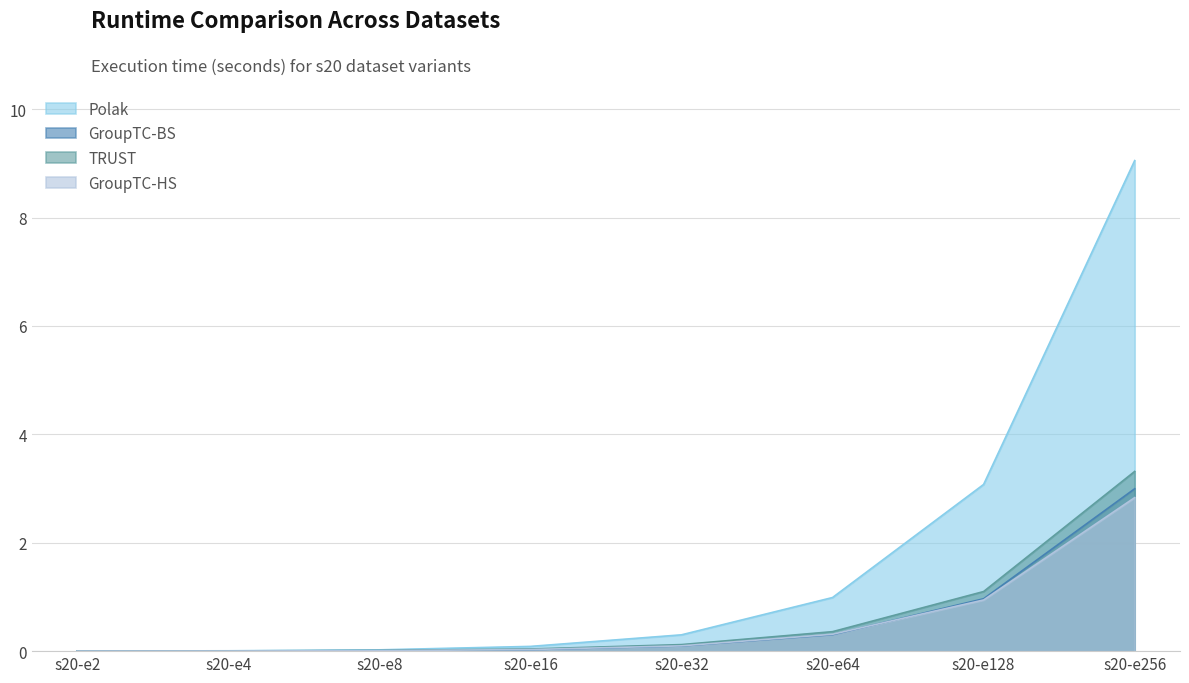

Rank the series at s20-e256 from lowest to highest value.

GroupTC-HS, GroupTC-BS, TRUST, Polak